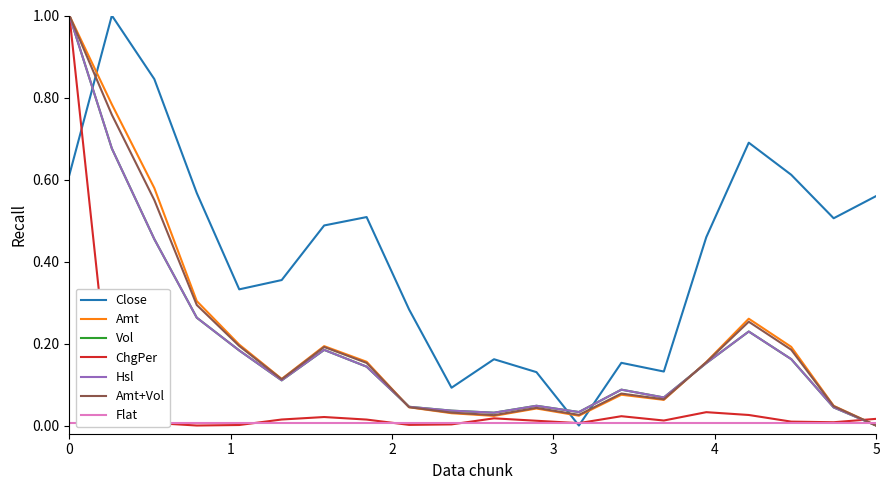

What is the maximum value for Hsl?

1.0